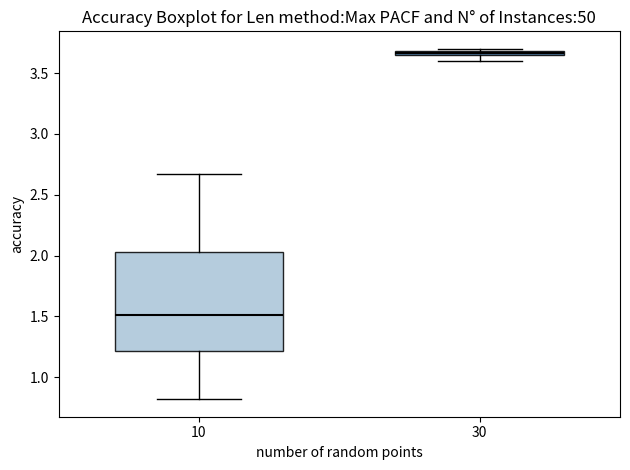

Where is the lower edge of the box at x = 30 on the y-axis? The values are not printed on the chart, so give them approximately, as read against the axis.

3.65